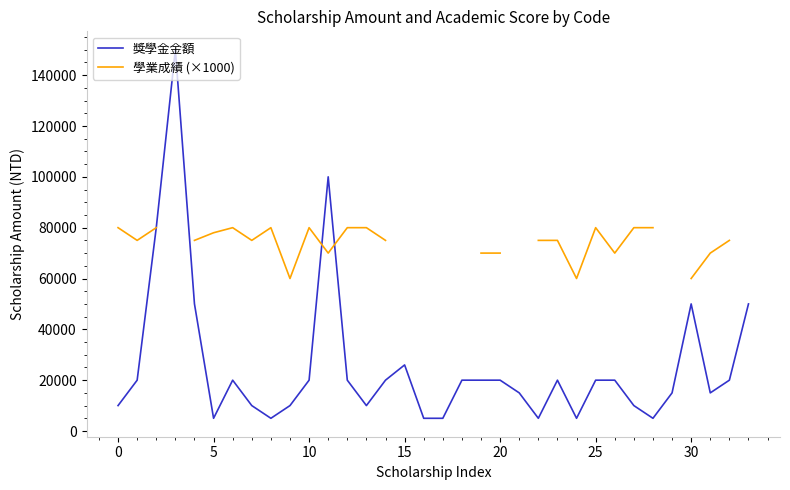

How many values in the 獎學金金額 series exceed 20000?

7